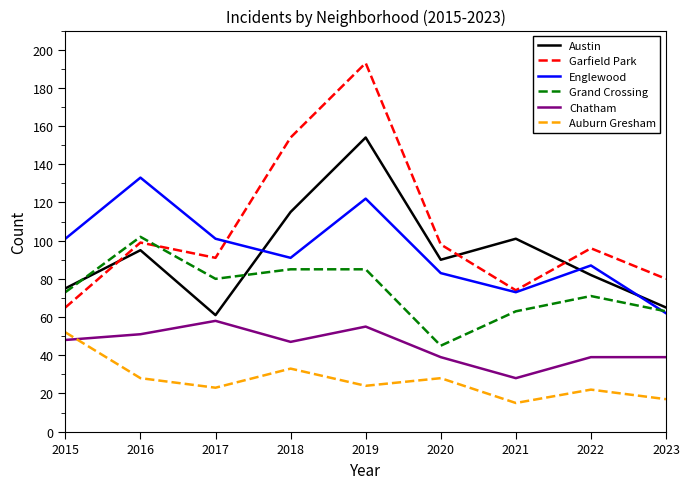

Does the chart have visible grid lines?

No